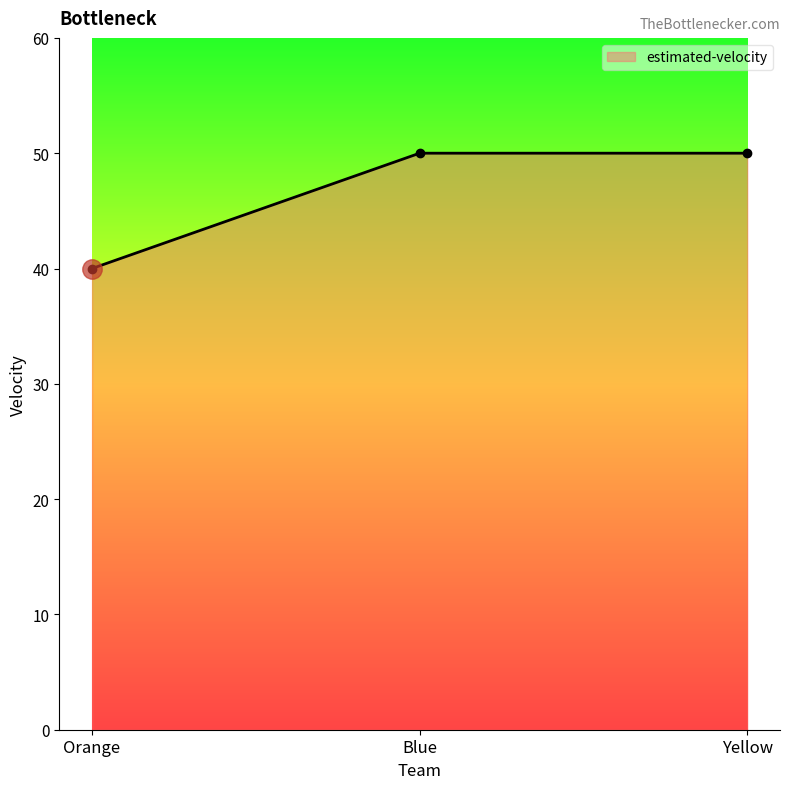

Reading left to right, list all the values displayed in this chart.

40	50	50